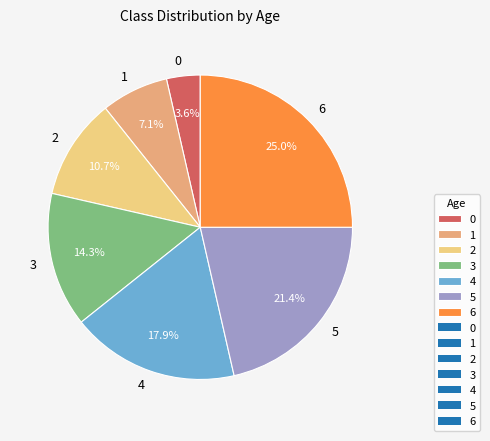

Rank the categories by value from lowest to highest.

0, 1, 2, 3, 4, 5, 6